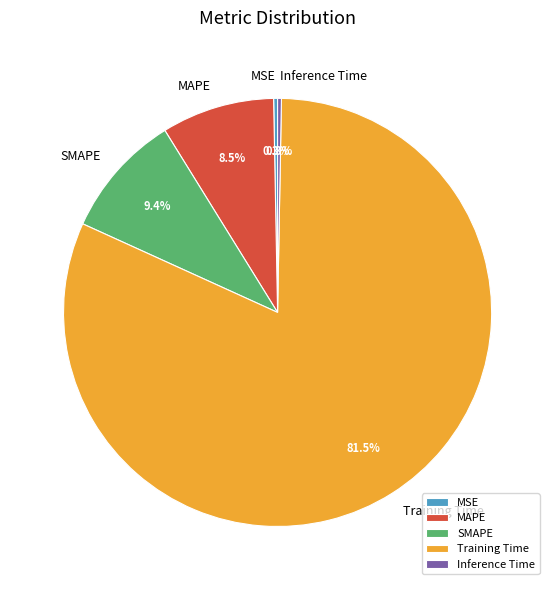

How many segments does this pie chart have?

5